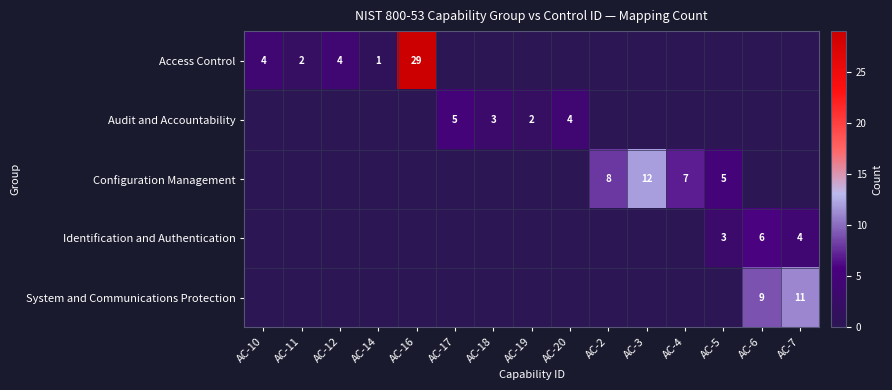

The value of Configuration Management at AC-3 is 12. True or false?

True